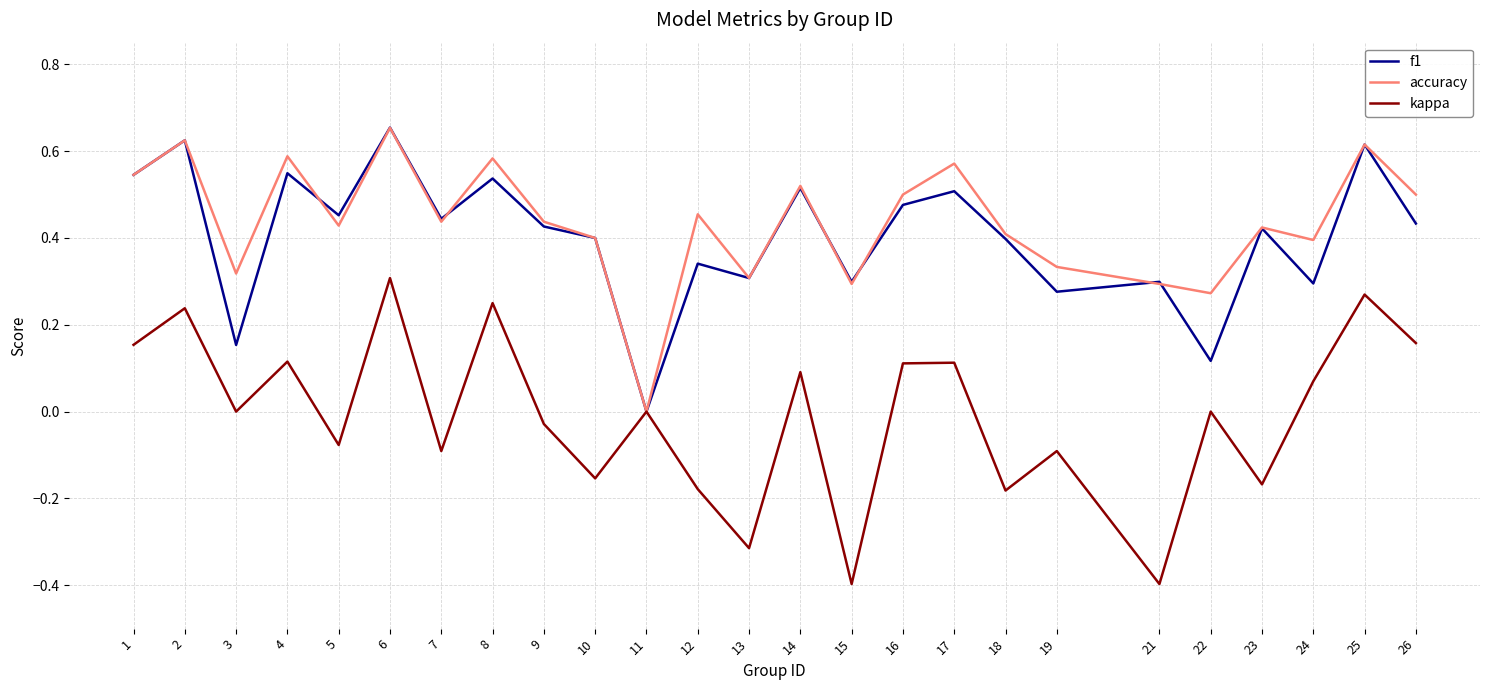

The value of kappa at 16 is 0.1. True or false?

True